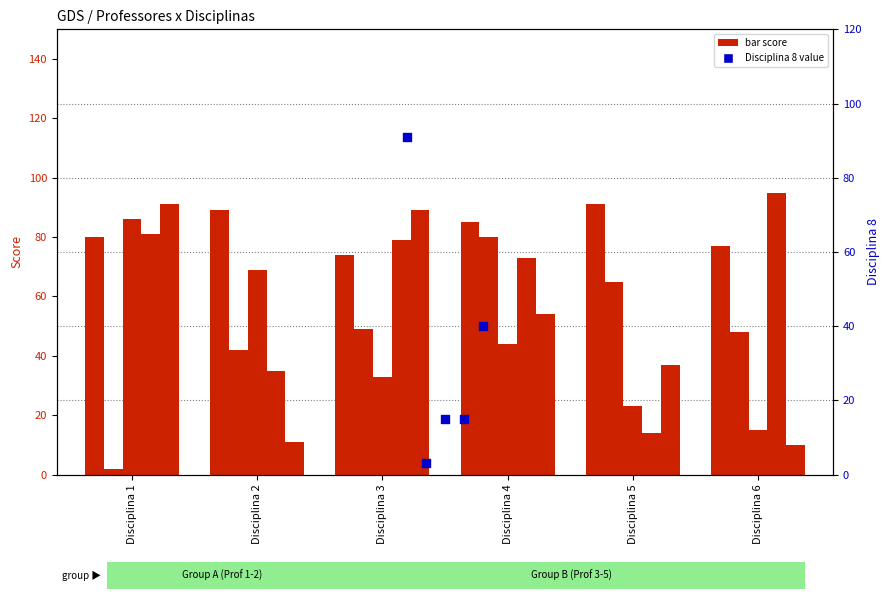

At which category is the sum across all series the highest?

Disciplina 1